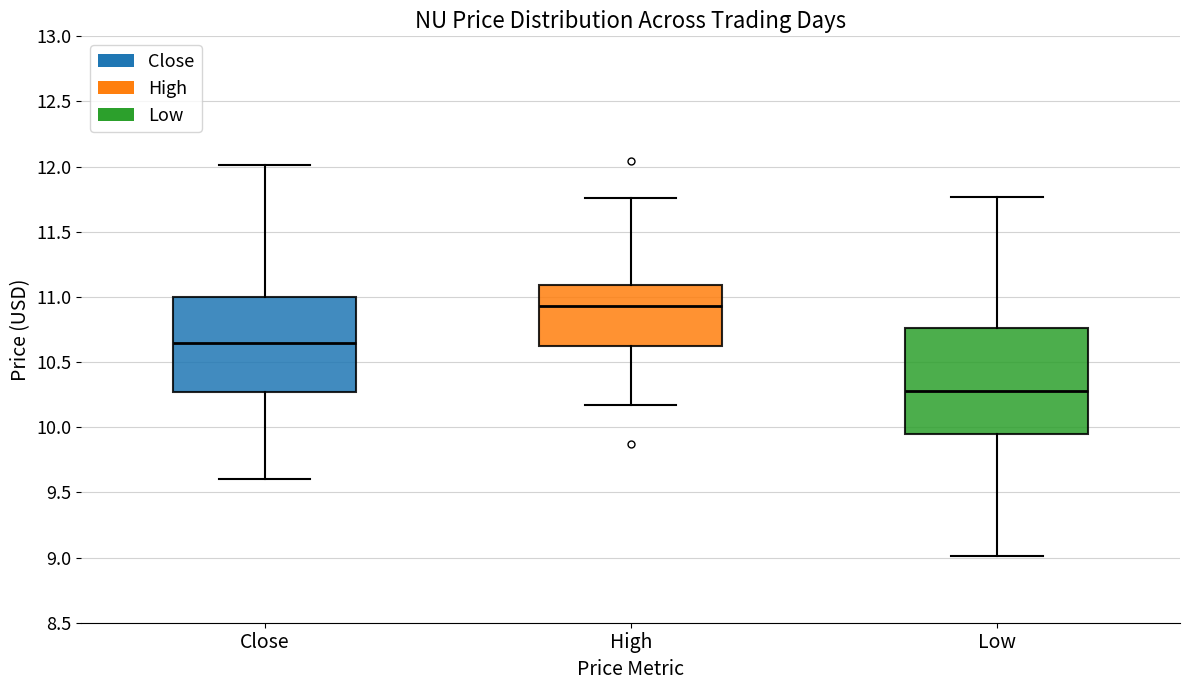

Comparing the boxes themselves (not the whiskers), which one is the tallest?

Low